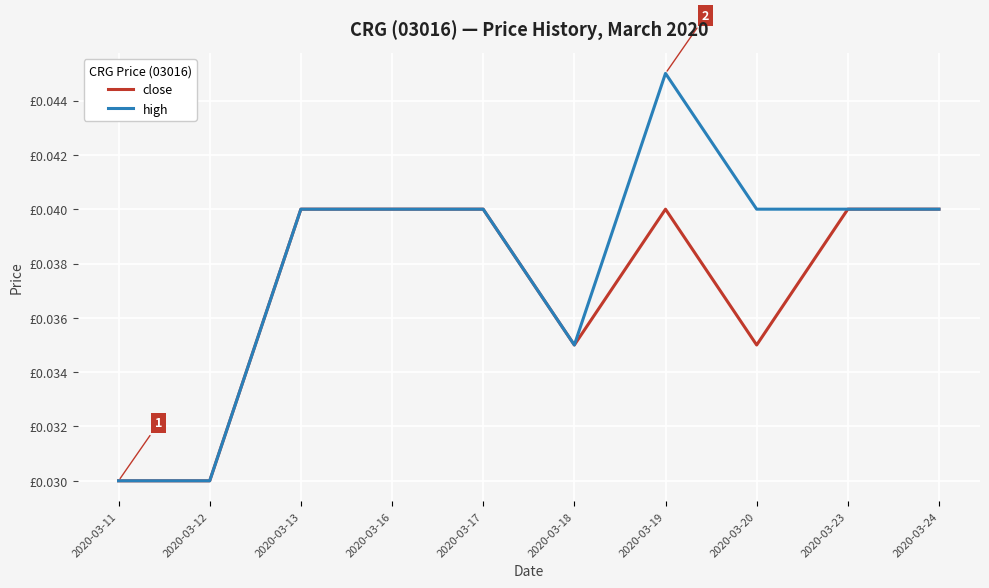

Which category has the highest value across all series?

2020-03-19